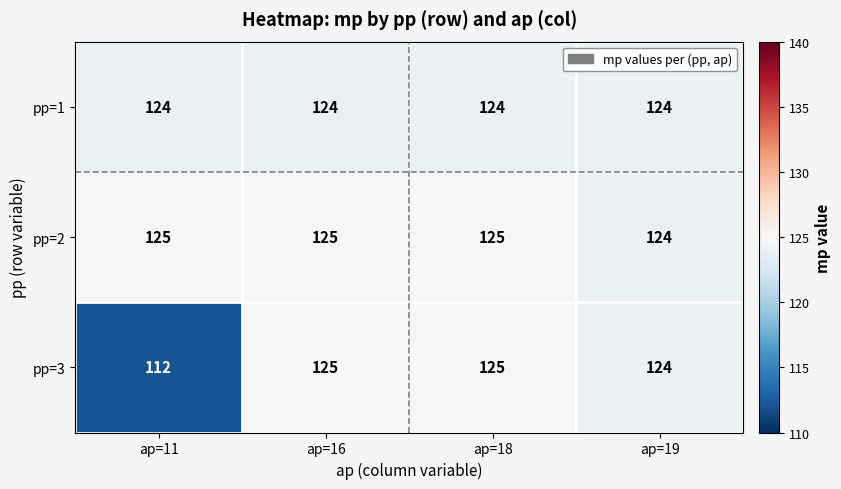

Which series has the widest spread of values?

pp=3